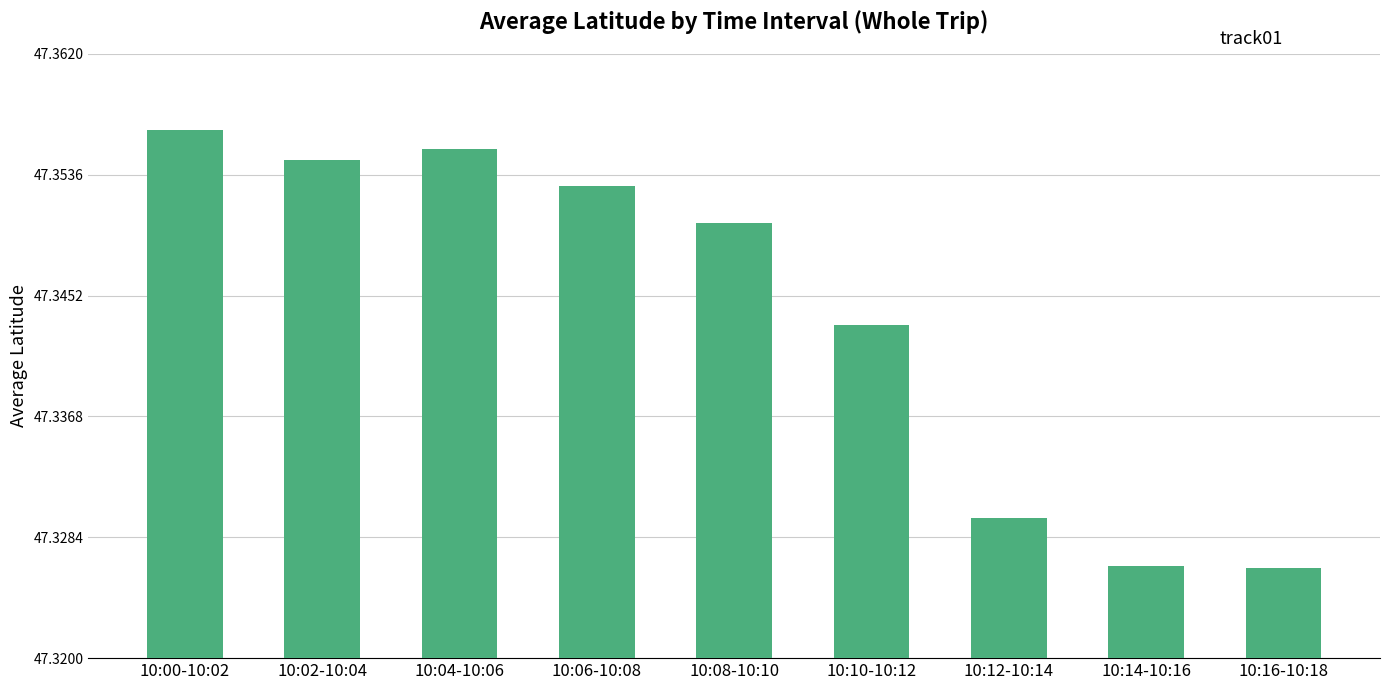

Which label corresponds to the largest value in the chart?

10:00-10:02